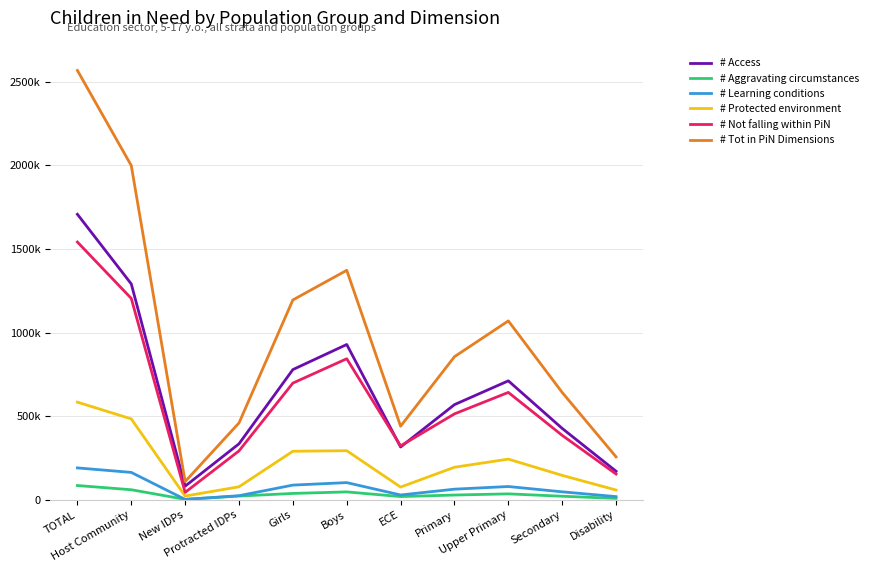

True or false: # Access and # Protected environment cross at least once.

False